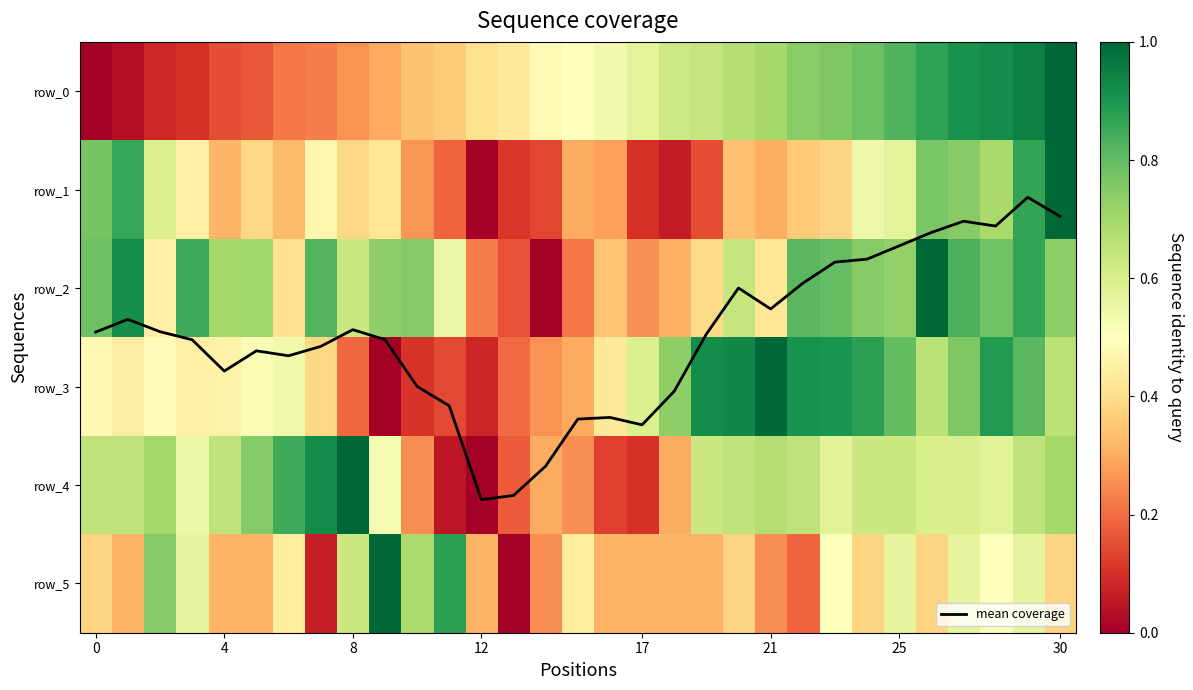

At which label is row_1 closest to 0?

12